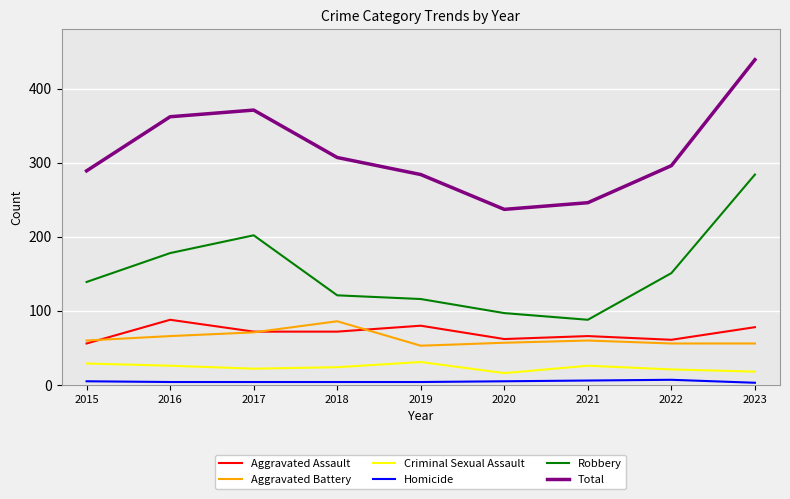

True or false: Robbery and Aggravated Assault intersect in this chart.

False